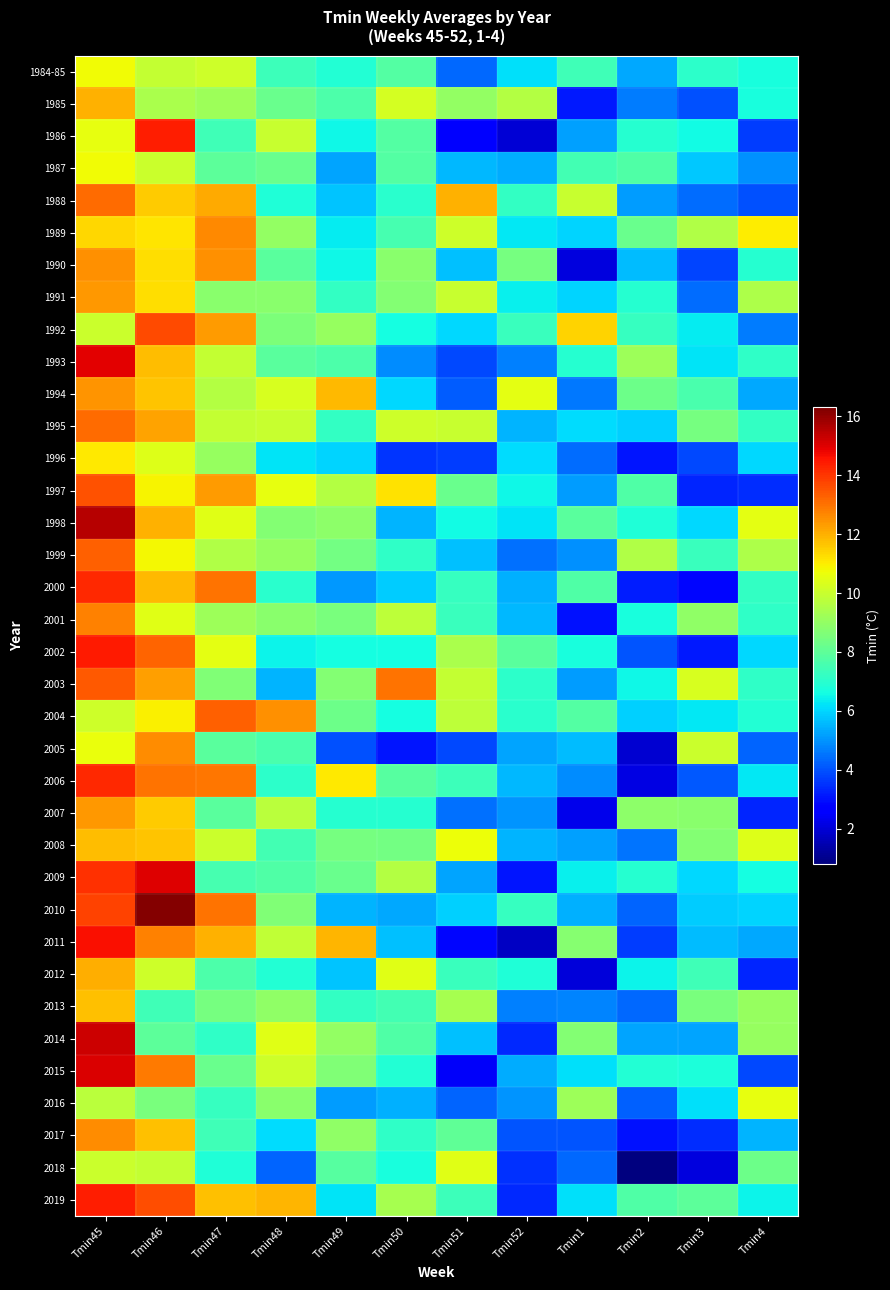

Reading right to left, what are all the values shown in this chart?

1984-85: Tmin4=6.7	Tmin3=7.1	Tmin2=5.3	Tmin1=7.4	Tmin52=6.2	Tmin51=4.4	Tmin50=7.8	Tmin49=6.9	Tmin48=7.4	Tmin47=10.1	Tmin46=9.9	Tmin45=10.8
1985: Tmin4=6.7	Tmin3=4.0	Tmin2=4.6	Tmin1=3.2	Tmin52=9.6	Tmin51=9.0	Tmin50=10.2	Tmin49=7.7	Tmin48=8.2	Tmin47=9.2	Tmin46=9.4	Tmin45=12.0
1986: Tmin4=3.7	Tmin3=6.6	Tmin2=7.0	Tmin1=5.2	Tmin52=2.0	Tmin51=2.8	Tmin50=7.8	Tmin49=6.5	Tmin48=10.0	Tmin47=7.4	Tmin46=14.4	Tmin45=10.6
1987: Tmin4=4.9	Tmin3=5.8	Tmin2=7.7	Tmin1=7.5	Tmin52=5.4	Tmin51=5.6	Tmin50=7.8	Tmin49=5.3	Tmin48=8.2	Tmin47=8.0	Tmin46=10.0	Tmin45=10.7
1988: Tmin4=4.0	Tmin3=4.4	Tmin2=5.1	Tmin1=10.0	Tmin52=7.2	Tmin51=12.0	Tmin50=7.0	Tmin49=5.7	Tmin48=6.8	Tmin47=12.1	Tmin46=11.6	Tmin45=13.1
1989: Tmin4=11.0	Tmin3=9.6	Tmin2=8.2	Tmin1=6.0	Tmin52=6.3	Tmin51=10.1	Tmin50=7.5	Tmin49=6.3	Tmin48=9.0	Tmin47=12.6	Tmin46=11.1	Tmin45=11.4
1990: Tmin4=6.9	Tmin3=3.8	Tmin2=5.6	Tmin1=2.1	Tmin52=8.5	Tmin51=5.7	Tmin50=8.8	Tmin49=6.5	Tmin48=7.9	Tmin47=12.5	Tmin46=11.3	Tmin45=12.5
1991: Tmin4=9.5	Tmin3=4.4	Tmin2=7.0	Tmin1=6.0	Tmin52=6.4	Tmin51=10.0	Tmin50=8.7	Tmin49=7.2	Tmin48=8.8	Tmin47=8.8	Tmin46=11.3	Tmin45=12.4
1992: Tmin4=4.6	Tmin3=6.3	Tmin2=7.3	Tmin1=11.4	Tmin52=7.3	Tmin51=6.0	Tmin50=6.7	Tmin49=9.1	Tmin48=8.6	Tmin47=12.4	Tmin46=13.7	Tmin45=10.0
1993: Tmin4=7.1	Tmin3=6.2	Tmin2=9.2	Tmin1=6.9	Tmin52=4.7	Tmin51=3.9	Tmin50=4.9	Tmin49=7.7	Tmin48=7.9	Tmin47=9.9	Tmin46=11.8	Tmin45=14.9
1994: Tmin4=5.3	Tmin3=7.6	Tmin2=8.3	Tmin1=4.6	Tmin52=10.5	Tmin51=4.2	Tmin50=6.1	Tmin49=11.8	Tmin48=10.3	Tmin47=9.6	Tmin46=11.7	Tmin45=12.4
1995: Tmin4=7.2	Tmin3=8.5	Tmin2=5.9	Tmin1=6.1	Tmin52=5.5	Tmin51=10.0	Tmin50=10.1	Tmin49=7.2	Tmin48=10.0	Tmin47=9.9	Tmin46=12.2	Tmin45=13.1
1996: Tmin4=6.0	Tmin3=3.9	Tmin2=3.1	Tmin1=4.4	Tmin52=6.1	Tmin51=3.7	Tmin50=3.5	Tmin49=6.0	Tmin48=6.2	Tmin47=9.1	Tmin46=10.4	Tmin45=11.1
1997: Tmin4=3.4	Tmin3=3.3	Tmin2=7.7	Tmin1=5.2	Tmin52=6.5	Tmin51=8.2	Tmin50=11.2	Tmin49=9.6	Tmin48=10.6	Tmin47=12.4	Tmin46=10.9	Tmin45=13.5
1998: Tmin4=10.5	Tmin3=6.1	Tmin2=6.8	Tmin1=7.9	Tmin52=6.2	Tmin51=6.6	Tmin50=5.5	Tmin49=8.9	Tmin48=8.7	Tmin47=10.5	Tmin46=12.0	Tmin45=15.6
1999: Tmin4=9.5	Tmin3=7.3	Tmin2=9.6	Tmin1=4.9	Tmin52=4.4	Tmin51=5.7	Tmin50=7.1	Tmin49=8.4	Tmin48=9.1	Tmin47=9.6	Tmin46=10.8	Tmin45=13.3
2000: Tmin4=7.2	Tmin3=2.9	Tmin2=3.2	Tmin1=7.8	Tmin52=5.5	Tmin51=7.2	Tmin50=5.8	Tmin49=5.1	Tmin48=7.0	Tmin47=13.0	Tmin46=11.9	Tmin45=14.2
2001: Tmin4=7.1	Tmin3=8.9	Tmin2=6.7	Tmin1=3.0	Tmin52=5.6	Tmin51=7.3	Tmin50=9.8	Tmin49=8.5	Tmin48=8.8	Tmin47=9.2	Tmin46=10.4	Tmin45=12.7
2002: Tmin4=6.0	Tmin3=3.1	Tmin2=4.0	Tmin1=6.7	Tmin52=7.9	Tmin51=9.4	Tmin50=6.7	Tmin49=6.7	Tmin48=6.5	Tmin47=10.5	Tmin46=13.2	Tmin45=14.5
2003: Tmin4=7.1	Tmin3=10.3	Tmin2=6.5	Tmin1=5.1	Tmin52=7.1	Tmin51=9.9	Tmin50=13.0	Tmin49=8.7	Tmin48=5.5	Tmin47=8.6	Tmin46=12.3	Tmin45=13.4
2004: Tmin4=6.9	Tmin3=6.3	Tmin2=5.9	Tmin1=7.8	Tmin52=7.0	Tmin51=9.8	Tmin50=6.6	Tmin49=8.3	Tmin48=12.5	Tmin47=13.3	Tmin46=10.9	Tmin45=10.1
2005: Tmin4=4.3	Tmin3=10.0	Tmin2=1.9	Tmin1=5.6	Tmin52=5.2	Tmin51=3.9	Tmin50=3.1	Tmin49=4.0	Tmin48=7.6	Tmin47=7.9	Tmin46=12.6	Tmin45=10.6
2006: Tmin4=6.3	Tmin3=4.1	Tmin2=2.2	Tmin1=4.9	Tmin52=5.6	Tmin51=7.4	Tmin50=7.8	Tmin49=11.1	Tmin48=7.1	Tmin47=12.9	Tmin46=13.0	Tmin45=14.2
2007: Tmin4=3.3	Tmin3=8.8	Tmin2=8.9	Tmin1=2.3	Tmin52=5.0	Tmin51=4.4	Tmin50=7.0	Tmin49=6.9	Tmin48=9.7	Tmin47=7.9	Tmin46=11.5	Tmin45=12.4
2008: Tmin4=10.4	Tmin3=8.7	Tmin2=4.5	Tmin1=5.2	Tmin52=5.5	Tmin51=10.7	Tmin50=8.4	Tmin49=8.5	Tmin48=7.5	Tmin47=10.0	Tmin46=11.7	Tmin45=11.8
2009: Tmin4=6.6	Tmin3=6.1	Tmin2=6.9	Tmin1=6.4	Tmin52=3.1	Tmin51=5.3	Tmin50=9.6	Tmin49=8.2	Tmin48=7.7	Tmin47=7.5	Tmin46=15.0	Tmin45=14.1
2010: Tmin4=6.0	Tmin3=5.9	Tmin2=4.3	Tmin1=5.4	Tmin52=7.3	Tmin51=5.9	Tmin50=5.3	Tmin49=5.5	Tmin48=8.6	Tmin47=13.0	Tmin46=16.2	Tmin45=13.8
2011: Tmin4=5.3	Tmin3=5.6	Tmin2=3.7	Tmin1=8.8	Tmin52=1.7	Tmin51=2.8	Tmin50=5.7	Tmin49=11.9	Tmin48=9.8	Tmin47=12.0	Tmin46=12.8	Tmin45=14.7
2012: Tmin4=3.3	Tmin3=7.4	Tmin2=6.5	Tmin1=2.0	Tmin52=6.8	Tmin51=7.3	Tmin50=10.4	Tmin49=5.7	Tmin48=6.9	Tmin47=7.7	Tmin46=10.1	Tmin45=12.1
2013: Tmin4=9.1	Tmin3=8.5	Tmin2=4.3	Tmin1=4.8	Tmin52=4.7	Tmin51=9.4	Tmin50=7.5	Tmin49=7.2	Tmin48=8.9	Tmin47=8.4	Tmin46=7.4	Tmin45=11.8
2014: Tmin4=9.1	Tmin3=5.3	Tmin2=5.2	Tmin1=8.7	Tmin52=3.4	Tmin51=5.7	Tmin50=7.7	Tmin49=9.0	Tmin48=10.4	Tmin47=7.1	Tmin46=8.0	Tmin45=15.2
2015: Tmin4=3.8	Tmin3=6.8	Tmin2=6.9	Tmin1=6.2	Tmin52=5.4	Tmin51=2.4	Tmin50=6.9	Tmin49=8.6	Tmin48=10.1	Tmin47=8.2	Tmin46=12.9	Tmin45=15.0
2016: Tmin4=10.6	Tmin3=6.2	Tmin2=4.2	Tmin1=9.2	Tmin52=5.0	Tmin51=4.3	Tmin50=5.4	Tmin49=5.1	Tmin48=8.8	Tmin47=7.3	Tmin46=8.5	Tmin45=9.7
2017: Tmin4=5.5	Tmin3=3.4	Tmin2=3.0	Tmin1=4.0	Tmin52=4.0	Tmin51=8.0	Tmin50=7.1	Tmin49=8.9	Tmin48=6.1	Tmin47=7.4	Tmin46=11.7	Tmin45=12.6
2018: Tmin4=8.3	Tmin3=2.1	Tmin2=0.8	Tmin1=4.3	Tmin52=3.5	Tmin51=10.5	Tmin50=6.7	Tmin49=7.8	Tmin48=4.3	Tmin47=6.8	Tmin46=9.9	Tmin45=10.0
2019: Tmin4=6.5	Tmin3=8.0	Tmin2=7.8	Tmin1=6.2	Tmin52=3.4	Tmin51=7.4	Tmin50=9.4	Tmin49=6.2	Tmin48=11.9	Tmin47=11.7	Tmin46=13.6	Tmin45=14.4